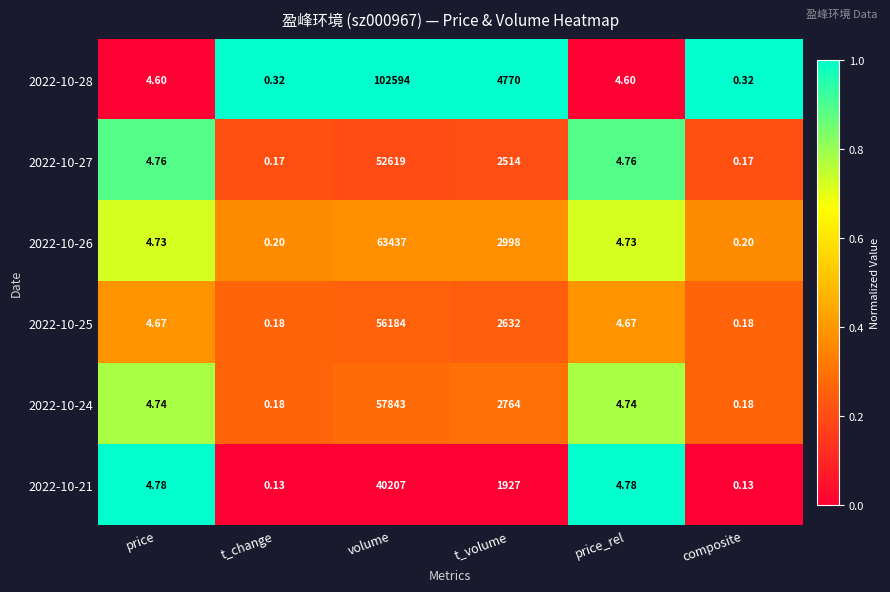

List the series in order of their peak value, lowest first.

2022-10-21, 2022-10-27, 2022-10-25, 2022-10-24, 2022-10-26, 2022-10-28